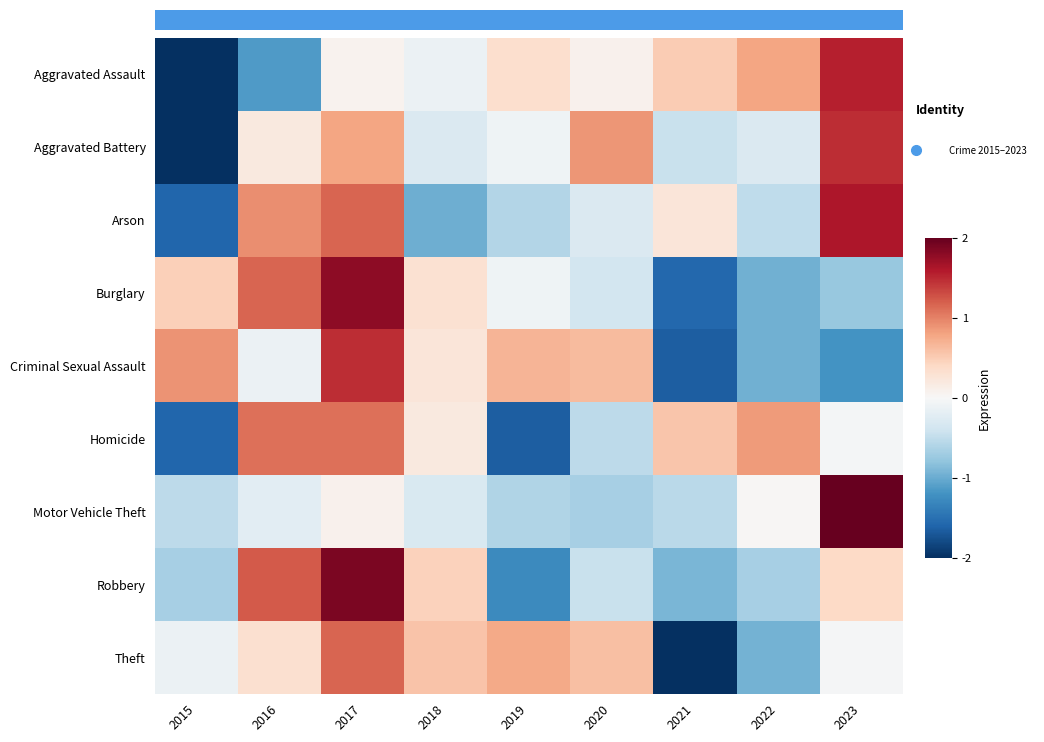

What is the difference between the highest and lowest values at 2016?

2.4